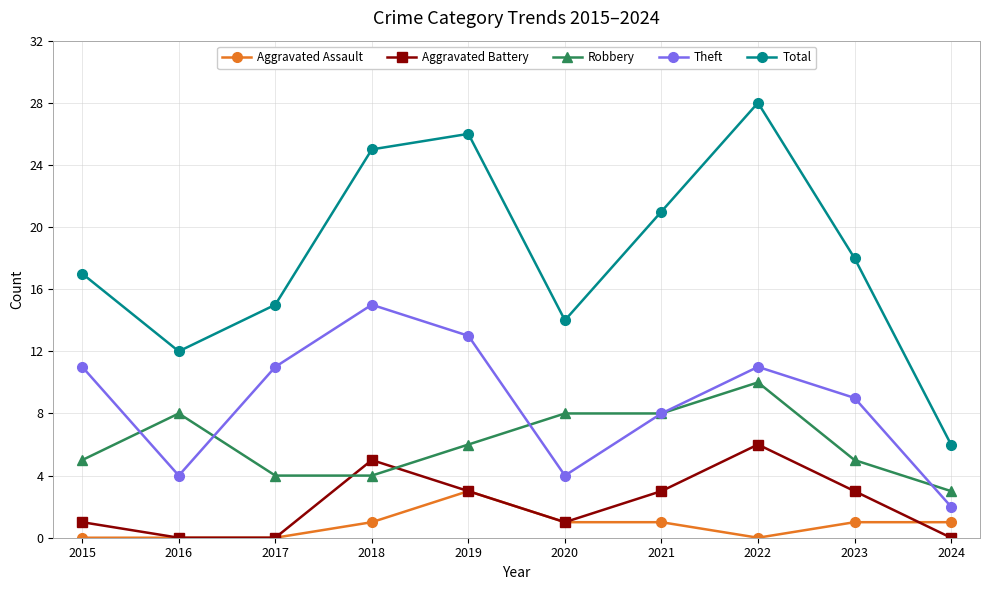

Reading left to right, extract all data points from this chart.

Aggravated Assault: 2015=0	2016=0	2017=0	2018=1	2019=3	2020=1	2021=1	2022=0	2023=1	2024=1
Aggravated Battery: 2015=1	2016=0	2017=0	2018=5	2019=3	2020=1	2021=3	2022=6	2023=3	2024=0
Robbery: 2015=5	2016=8	2017=4	2018=4	2019=6	2020=8	2021=8	2022=10	2023=5	2024=3
Theft: 2015=11	2016=4	2017=11	2018=15	2019=13	2020=4	2021=8	2022=11	2023=9	2024=2
Total: 2015=17	2016=12	2017=15	2018=25	2019=26	2020=14	2021=21	2022=28	2023=18	2024=6